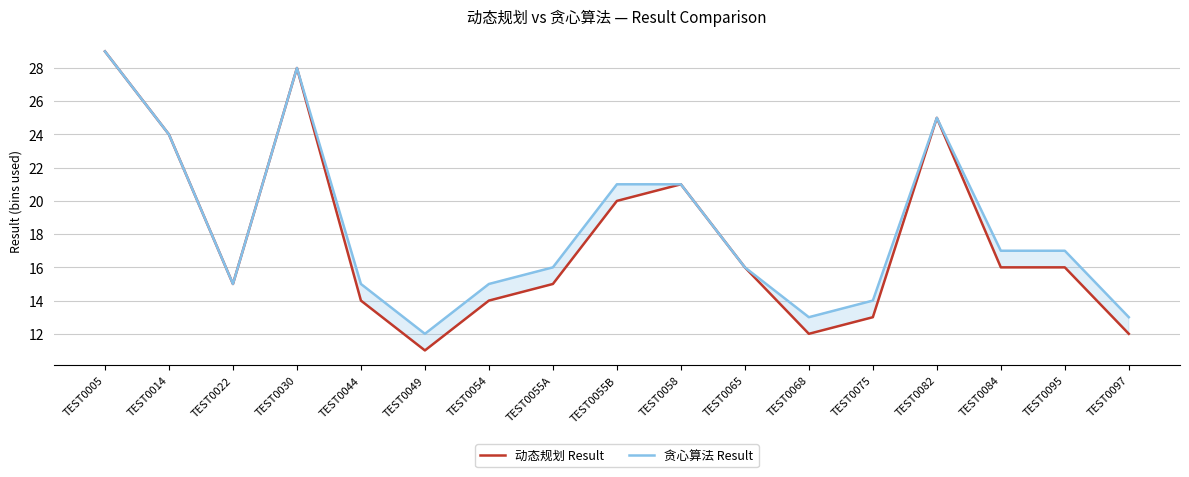

What is the label of the 11th point from the left?

TEST0065